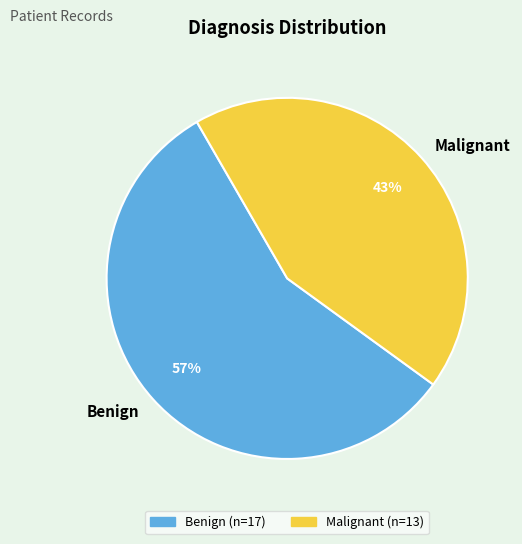

True or false: Benign accounts for 57% of the total.

True